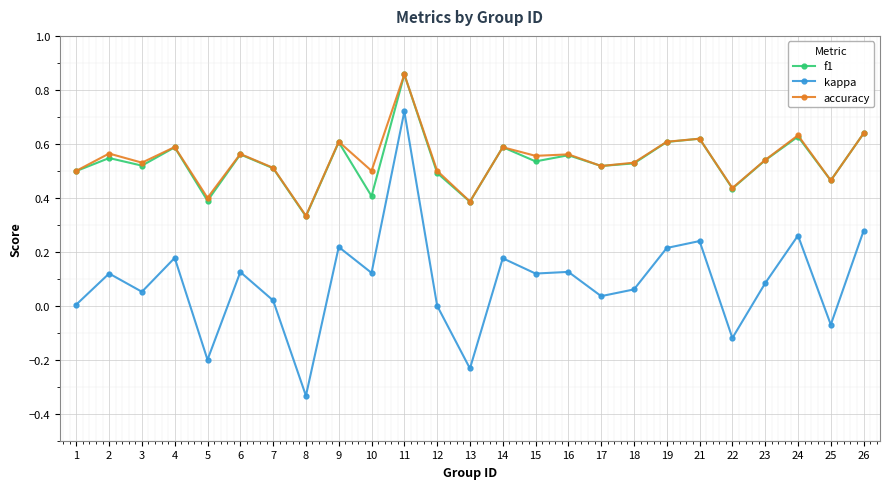

True or false: f1 has a value of 0.1 at 8.

False